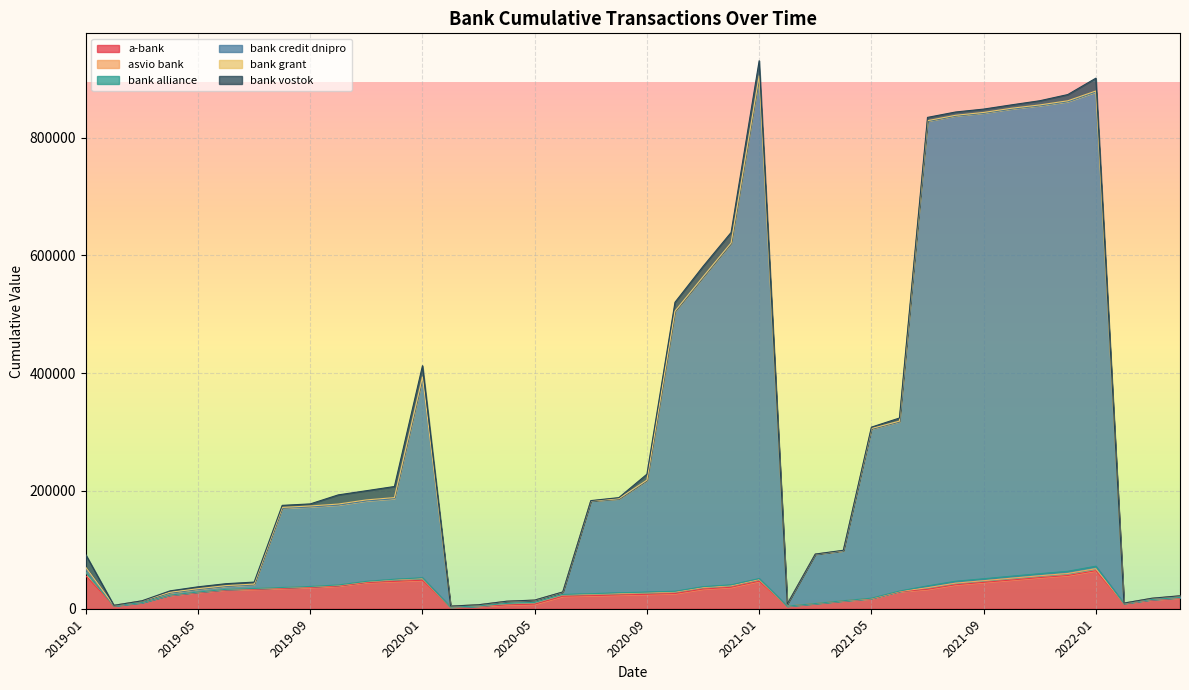

In asvio bank, how many points are lower than both neighbors (excluding endpoints)?

4